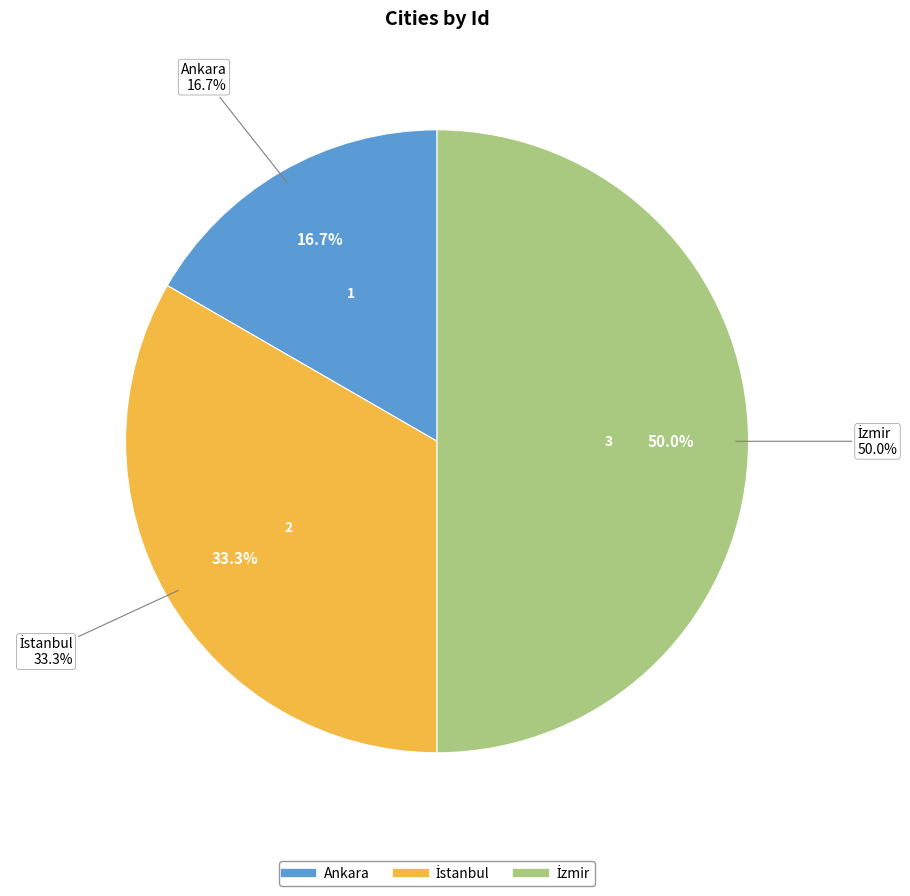

What percentage do Ankara and İzmir together represent?

66.7%